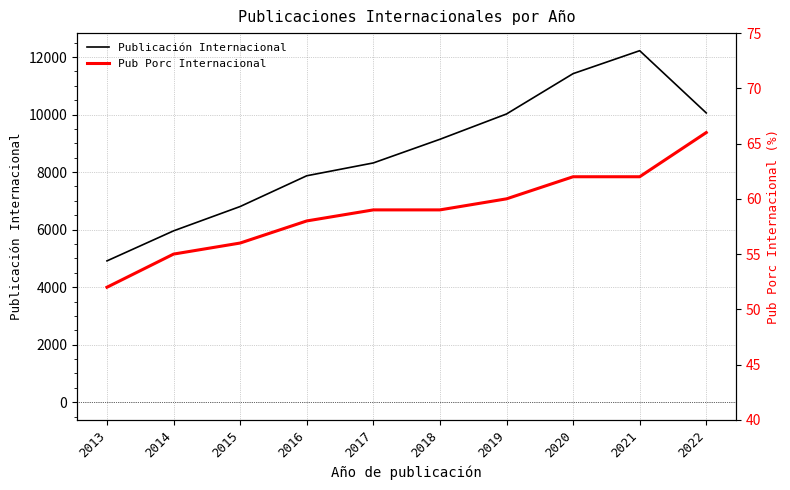

The Publicación Internacional series shows 4761 at 2015. True or false?

False